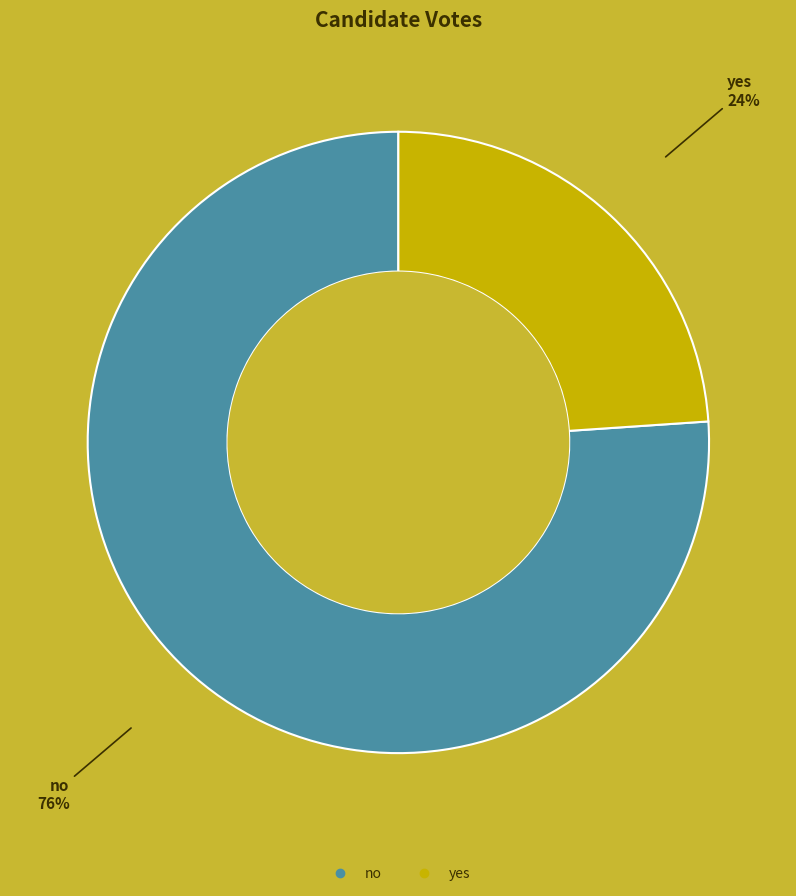

True or false: yes accounts for 24% of the total.

True